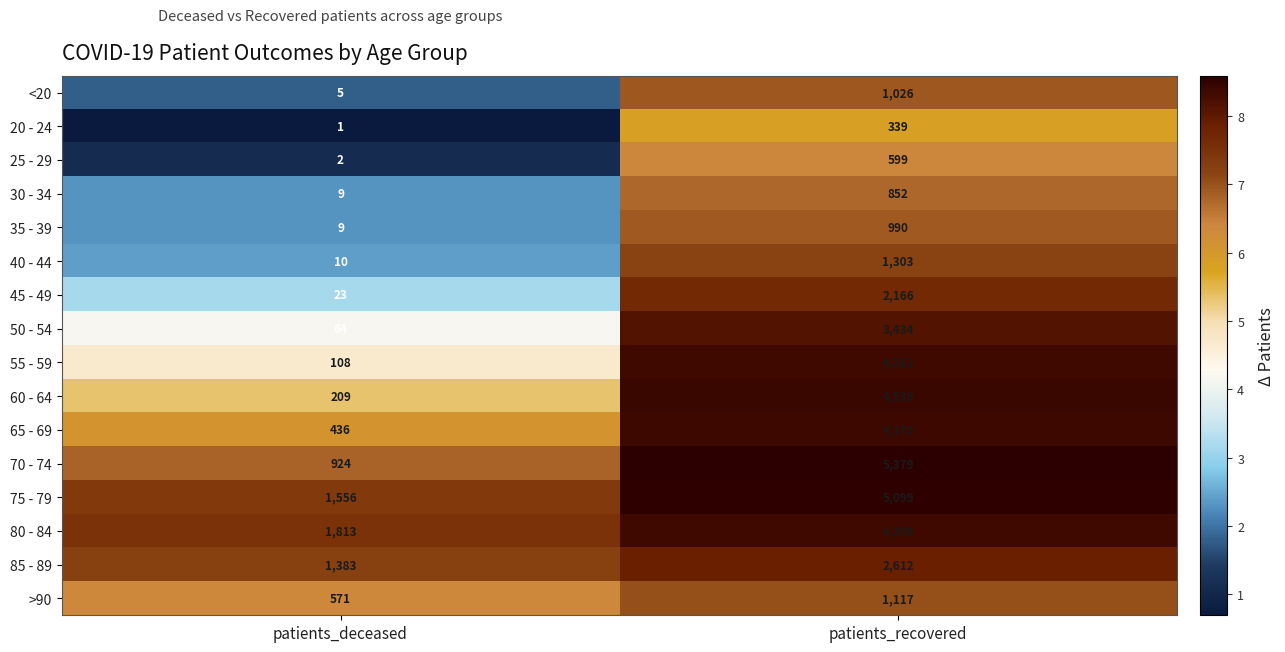

How many distinct data groups are displayed?

16